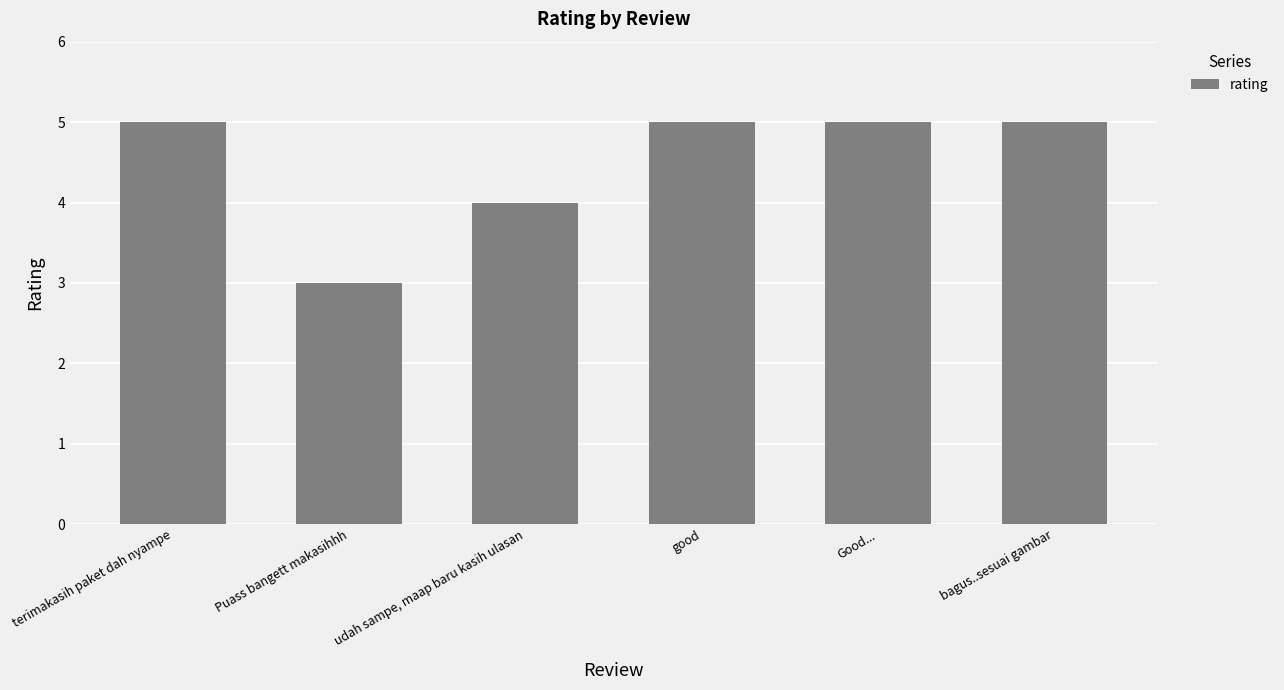

Does the chart contain any negative values?

No